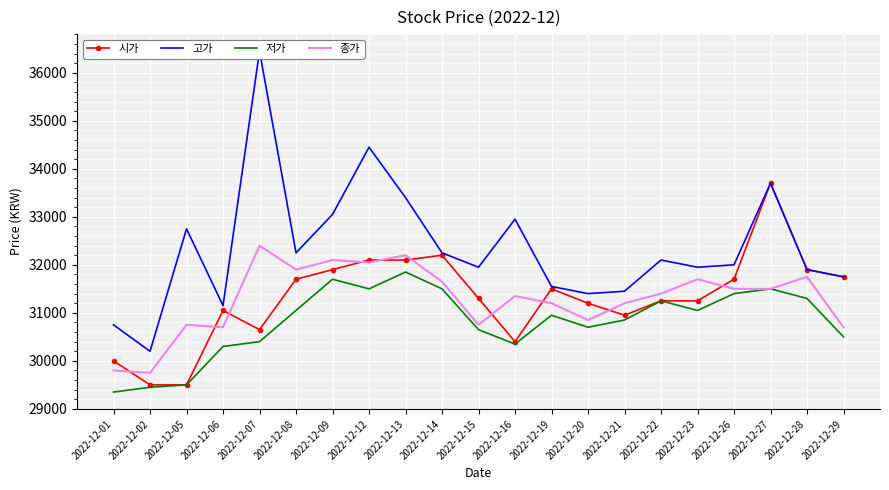

At how many categories does at least one series exceed 29882?

21